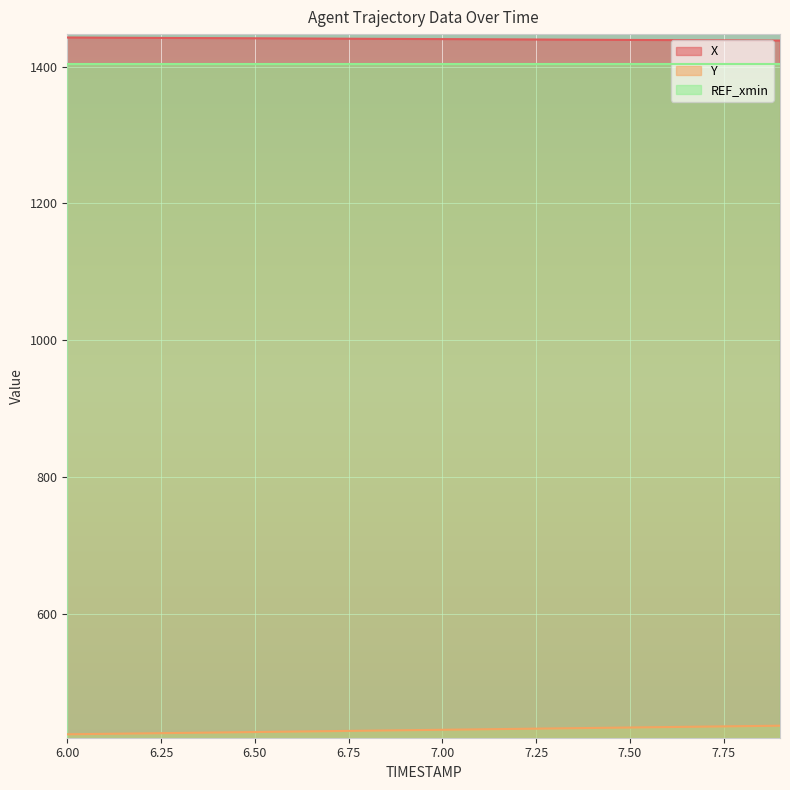

Which category has the lowest value in the X series?

7.9